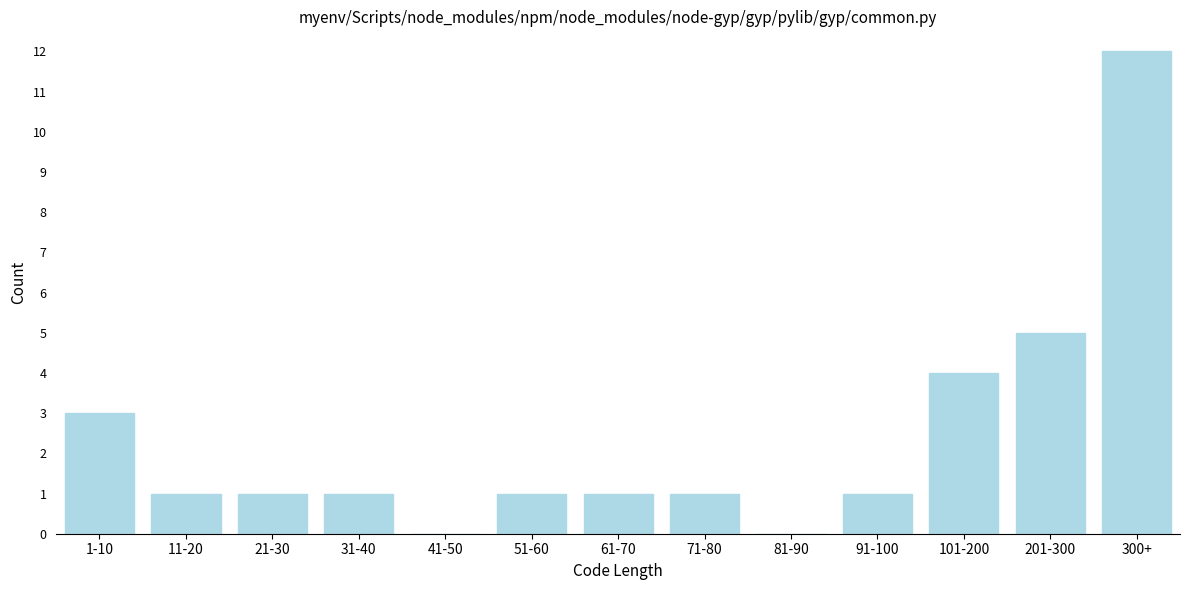

Reading left to right, what are all the values shown in this chart?

1-10=3	11-20=1	21-30=1	31-40=1	41-50=0	51-60=1	61-70=1	71-80=1	81-90=0	91-100=1	101-200=4	201-300=5	300+=12